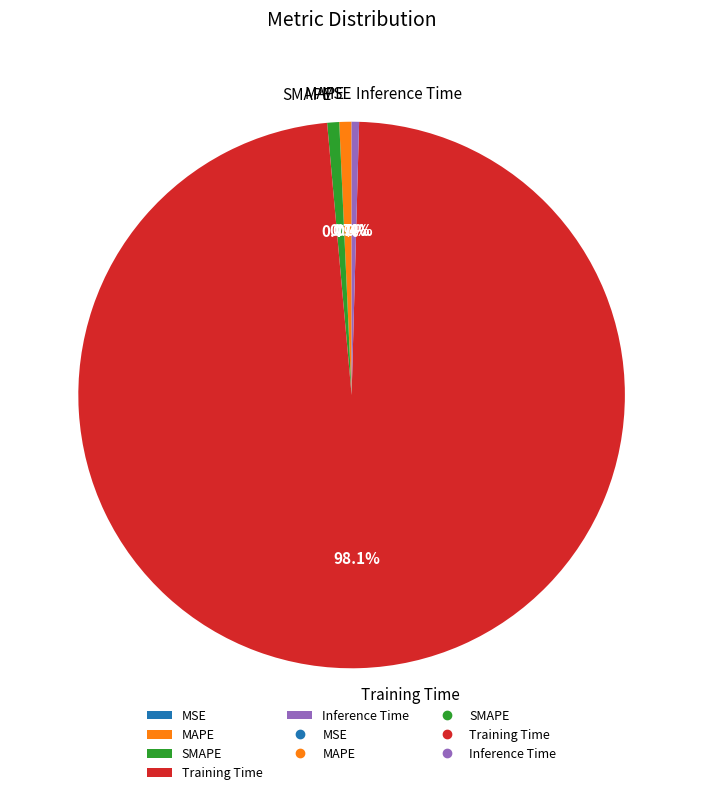

What is the total percentage of MAPE and Training Time?

98.9%